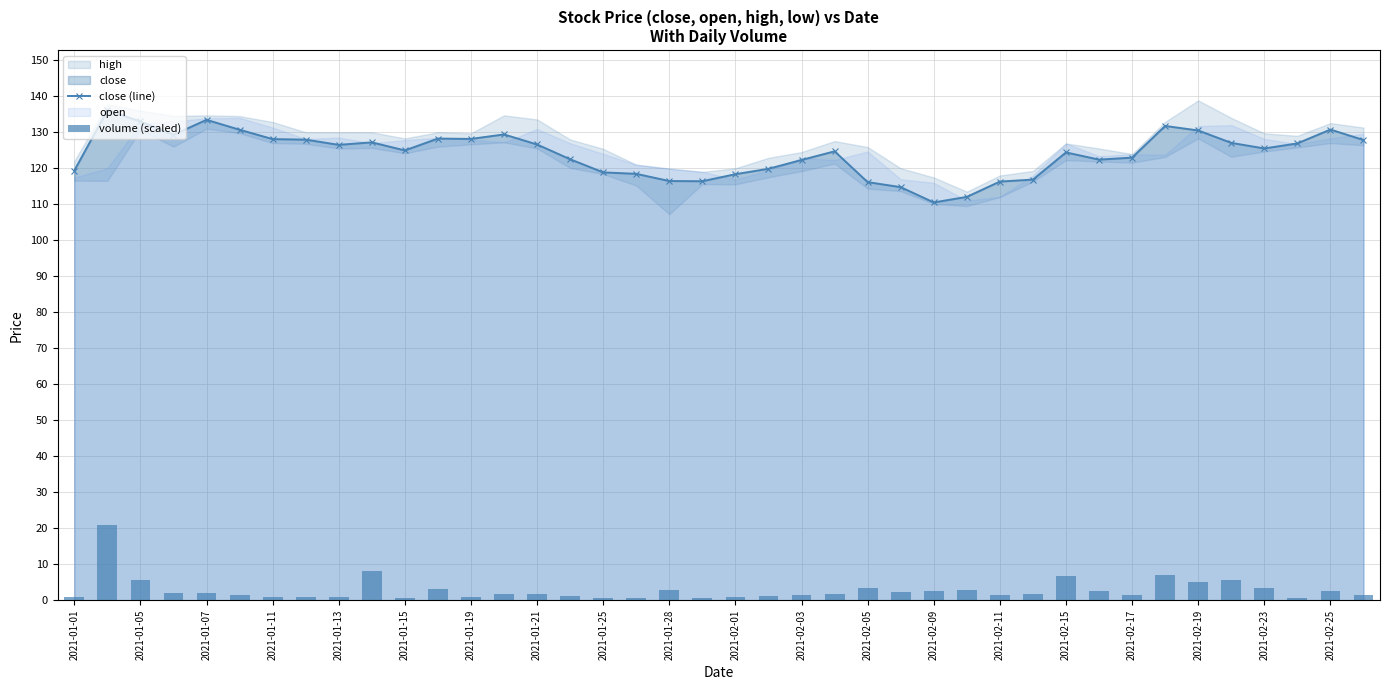

The value of close (line) at 2021-02-15 is 221.7. True or false?

False